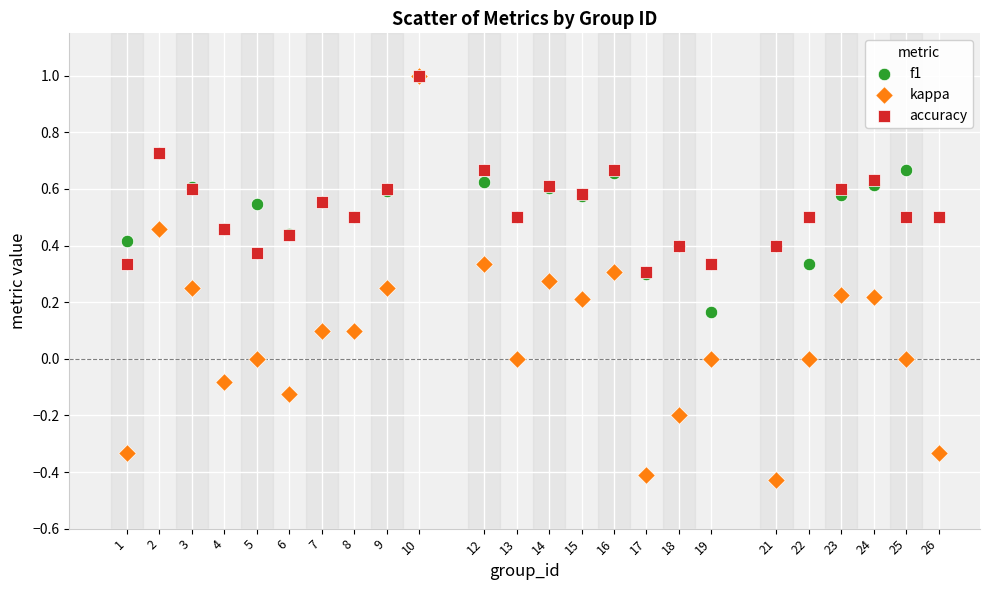

What are all the series names shown in the legend?

f1, kappa, accuracy